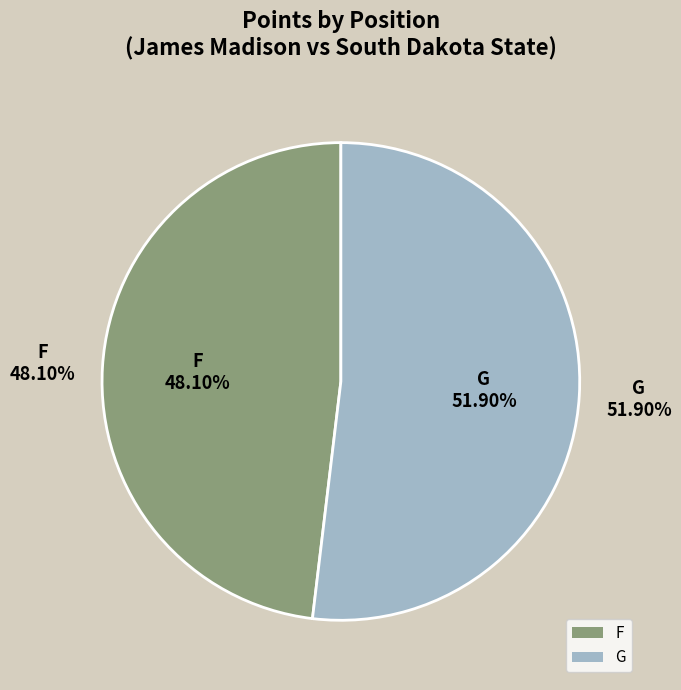

Combined, do F and G account for over 50%?

Yes